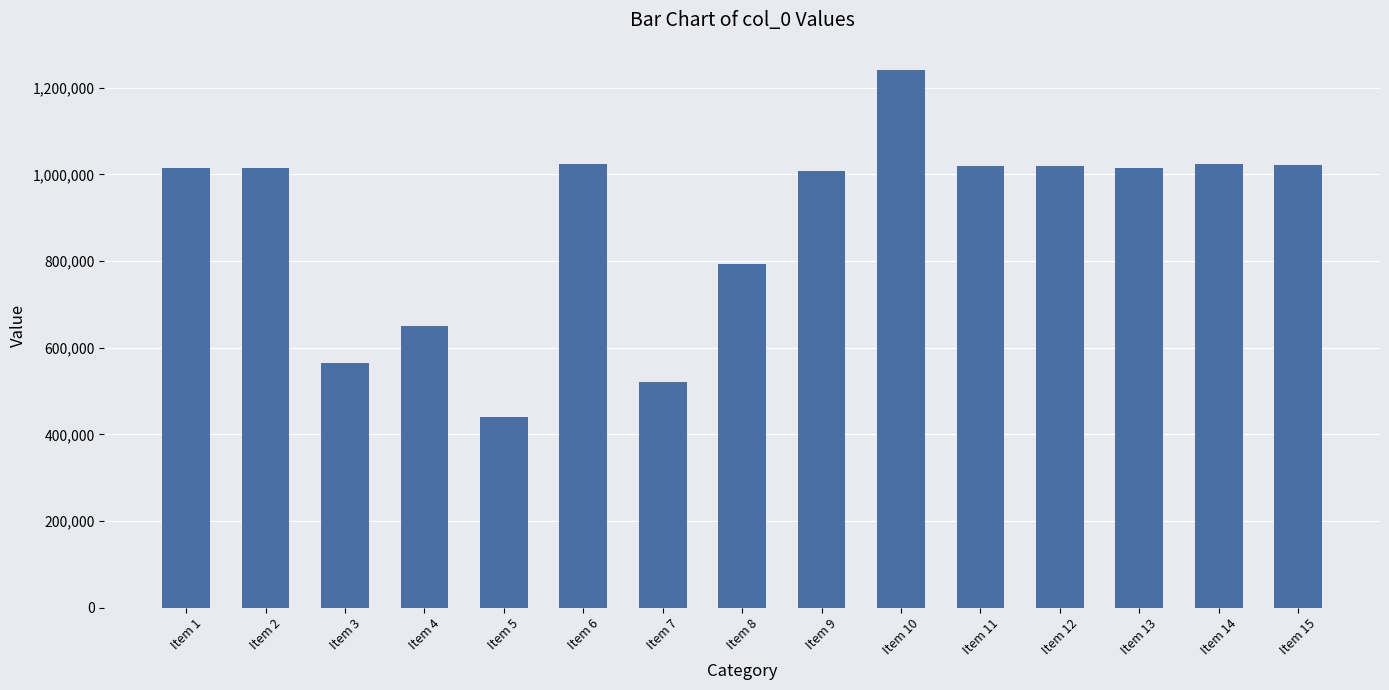

What is the average value?

891479